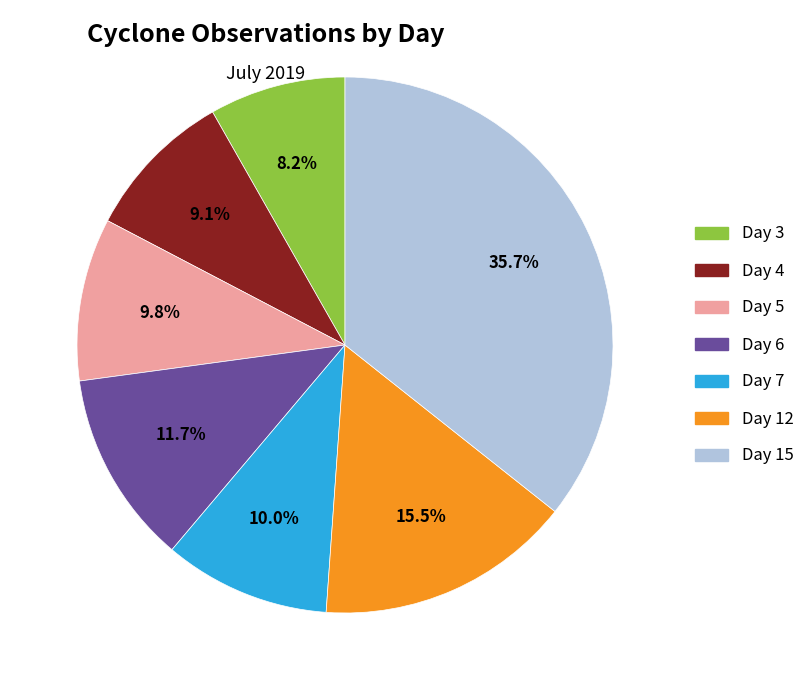

What is the smallest slice in the pie chart?

Day 3